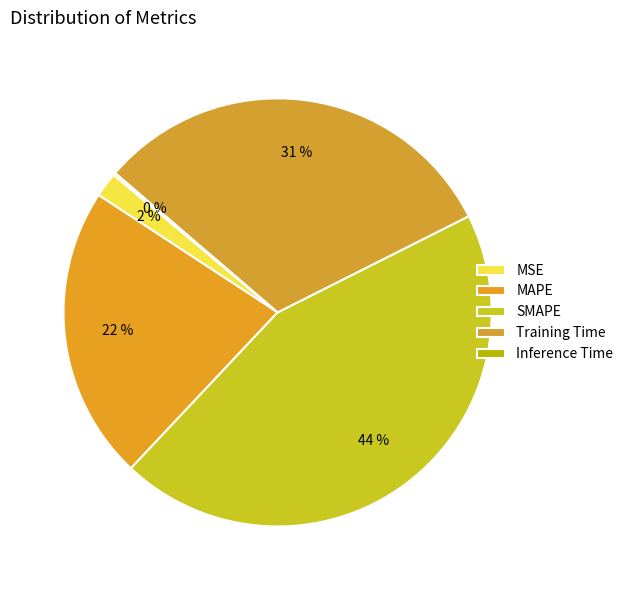

Is there a majority slice in this chart?

No